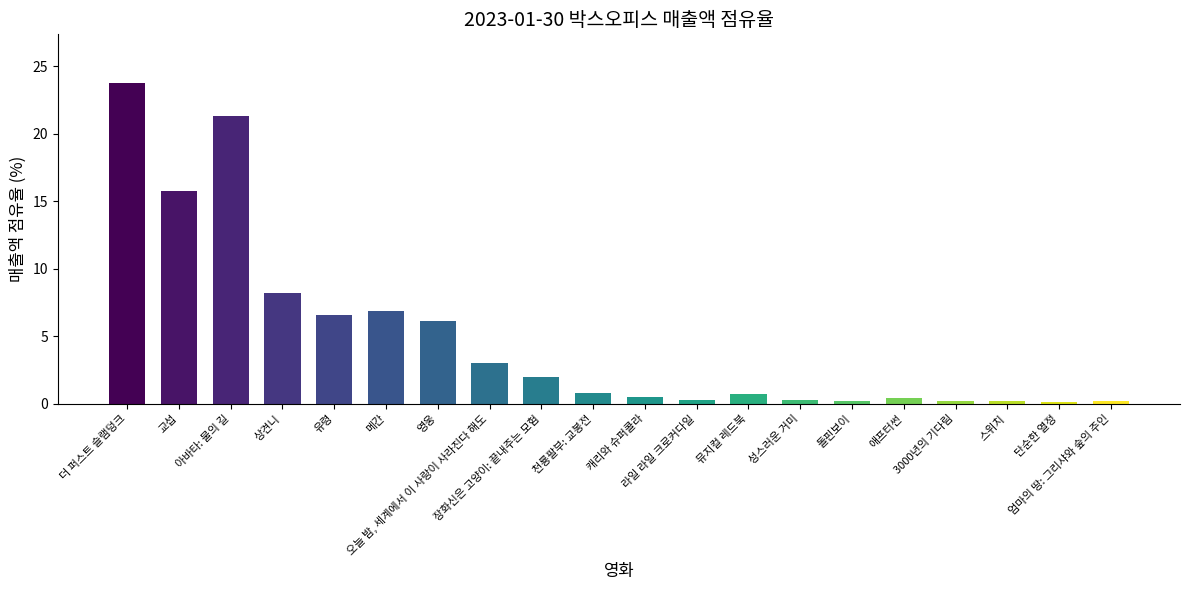

What position from the right is 아바타: 물의 길?

18